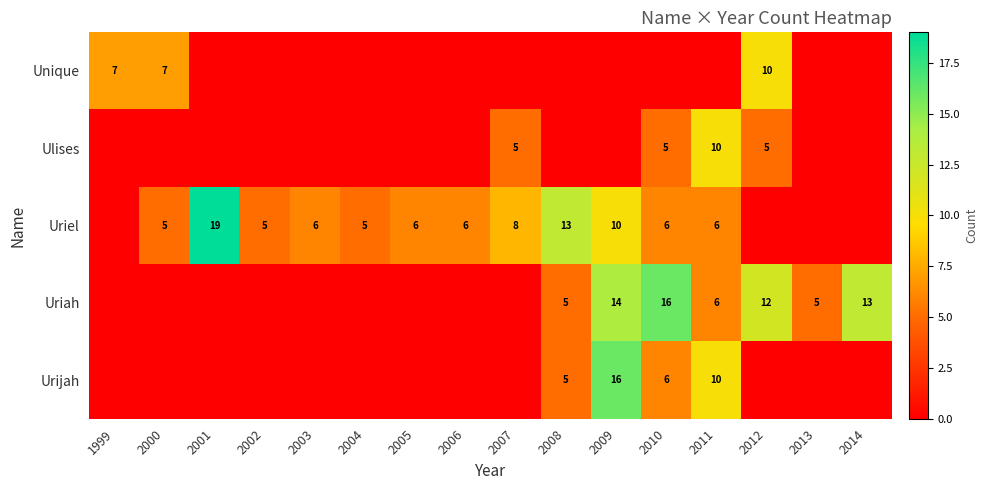

Is the value of Unique at 1999 greater than the value of Uriel at 2006?

Yes